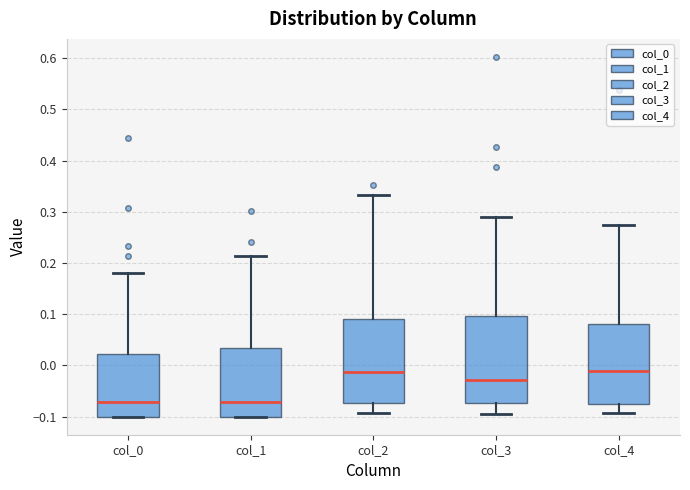

Reading left to right, read every box against the y-axis: the position of its median line, the range the box covers, and the ends of its whiskers. The values are not printed on the chart, so give them approximately, as read against the axis.

col_0: median -0.07, box -0.10 to 0.02, whiskers -0.10 to 0.18
col_1: median -0.07, box -0.10 to 0.03, whiskers -0.10 to 0.21
col_2: median -0.01, box -0.07 to 0.09, whiskers -0.09 to 0.33
col_3: median -0.03, box -0.07 to 0.10, whiskers -0.09 to 0.29
col_4: median -0.01, box -0.08 to 0.08, whiskers -0.09 to 0.27